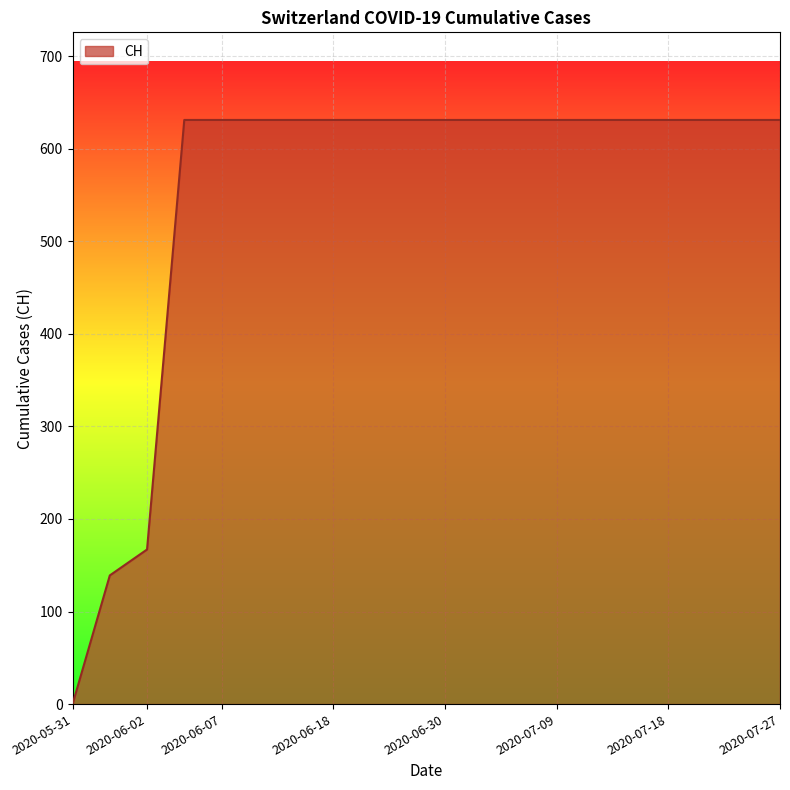

What is the difference between the maximum and minimum values?

631